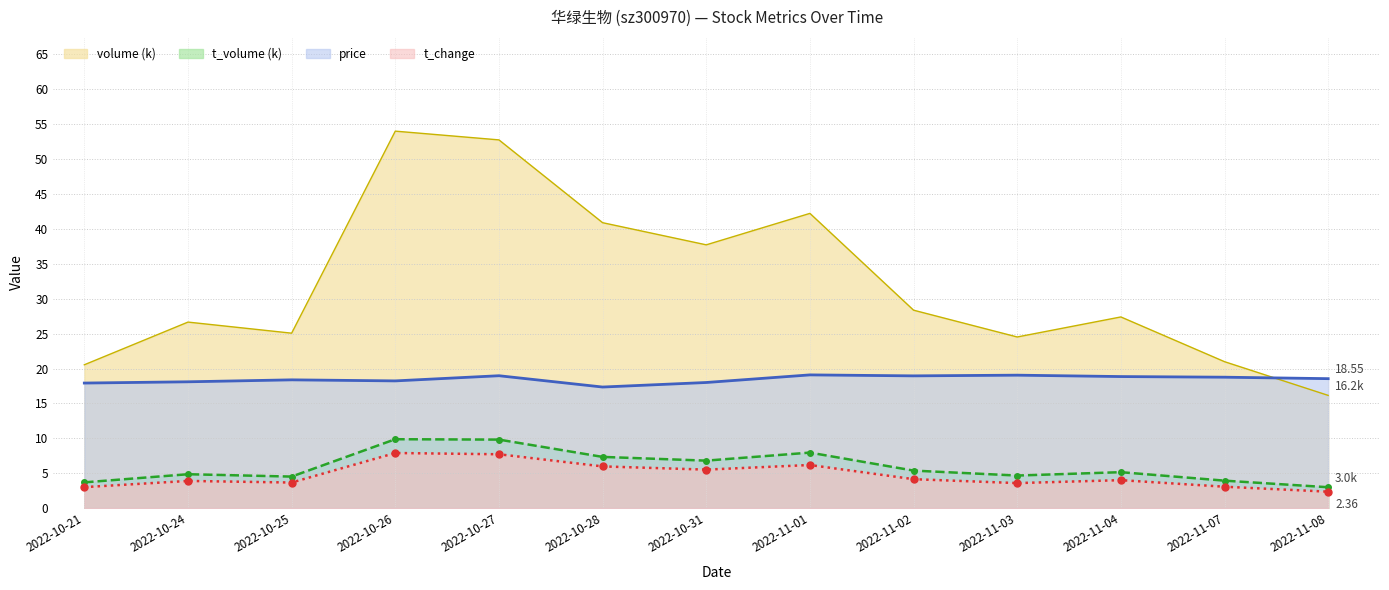

Read the t_volume value at 2022-10-27.

9.8